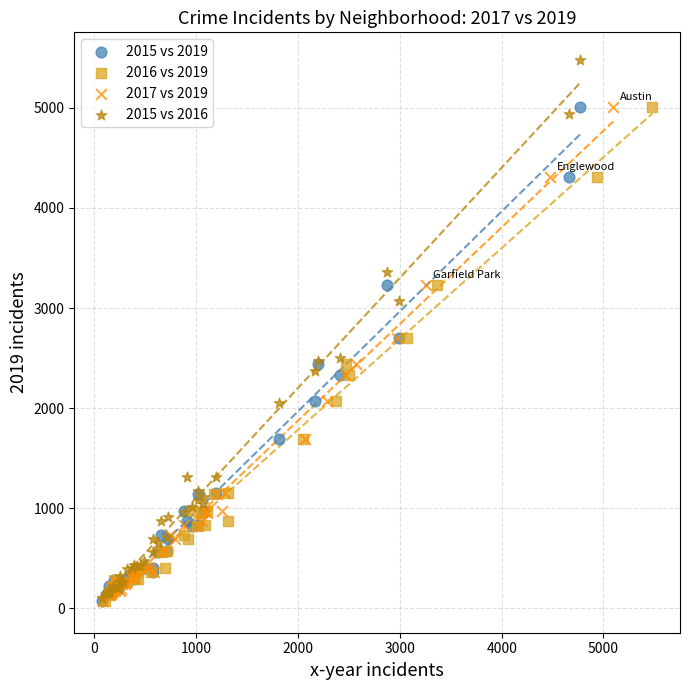

Which series has the widest spread of Y values?

2015 vs 2016